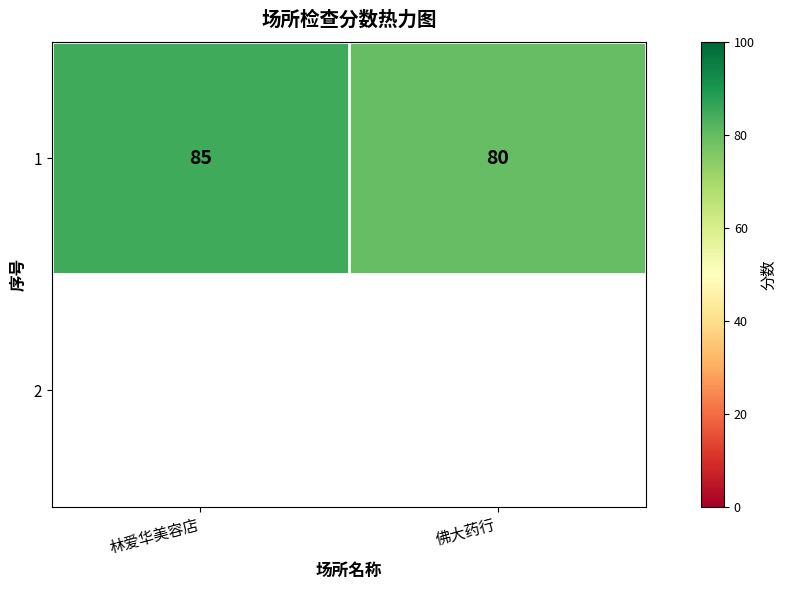

Reading left to right, list all the values displayed in this chart.

85	80